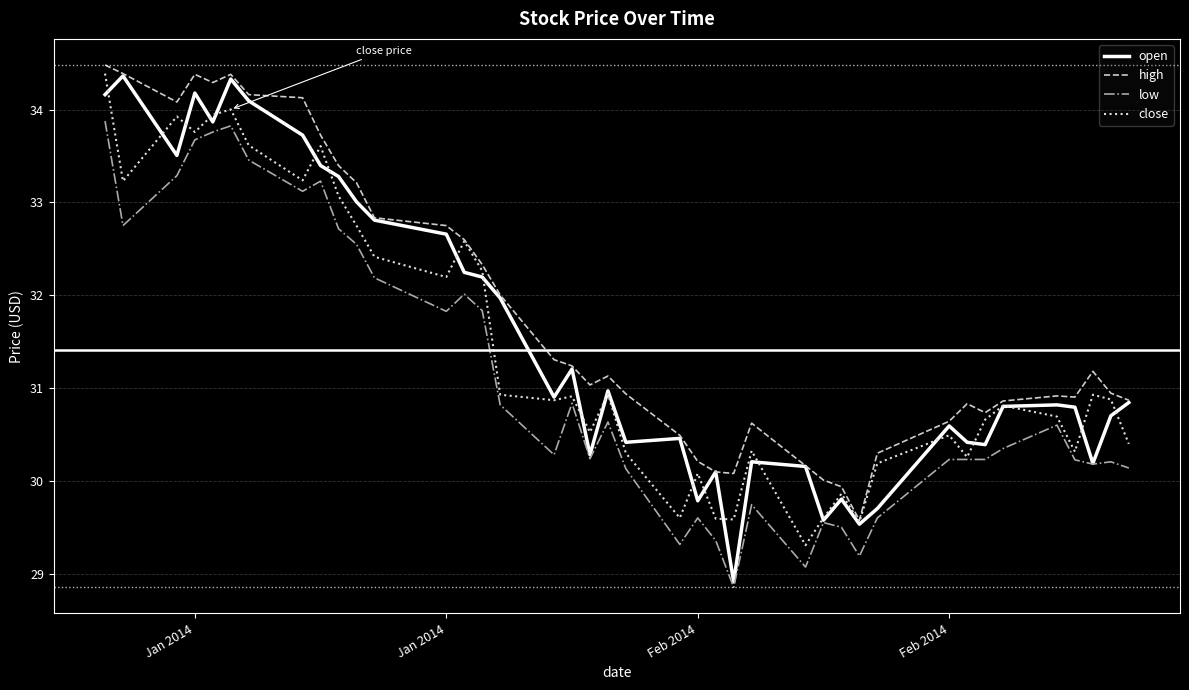

What is the maximum value shown in the chart?

34.5